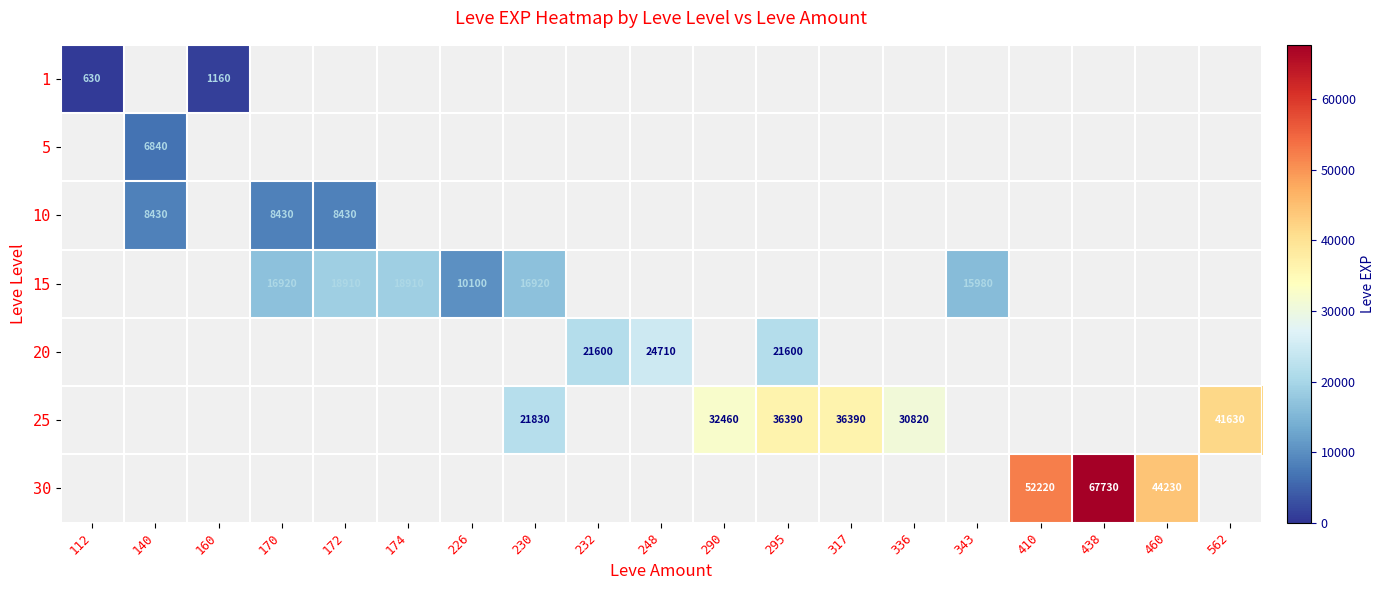

The value of 25 at 295 is 36390. True or false?

True